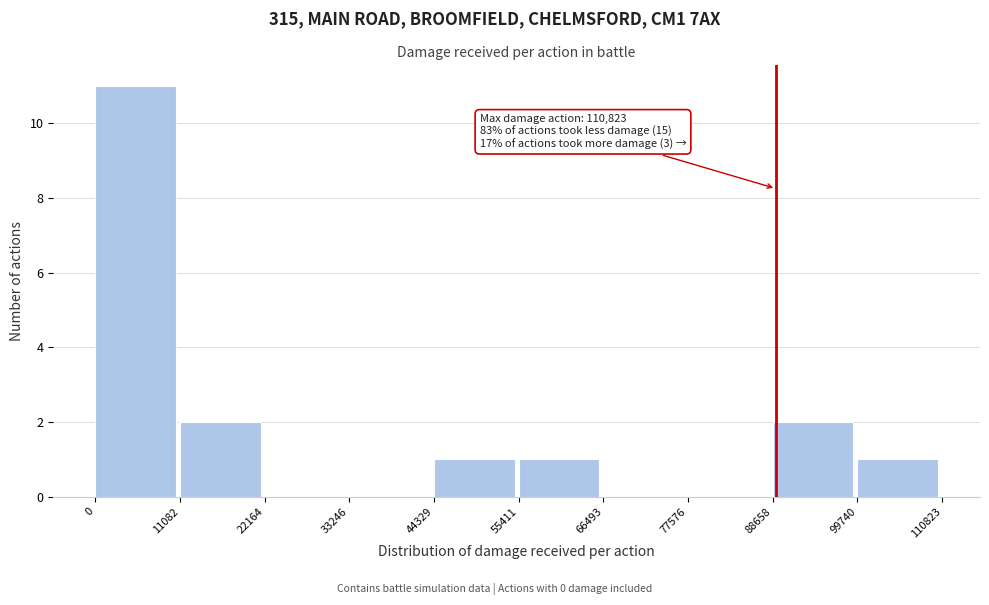

Which range on the x-axis has the tallest bar?

0 to 11082